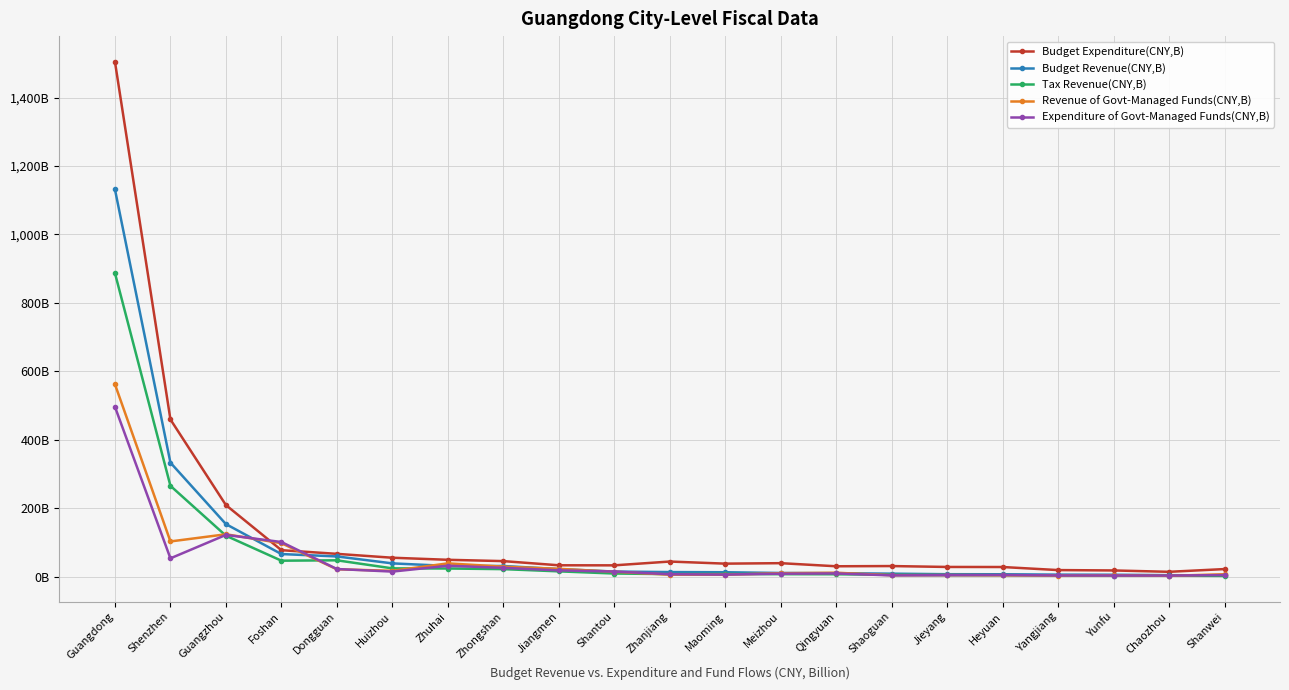

True or false: Expenditure of Govt-Managed Funds(CNY,B) has a value of 21.7 at Zhuhai.

False